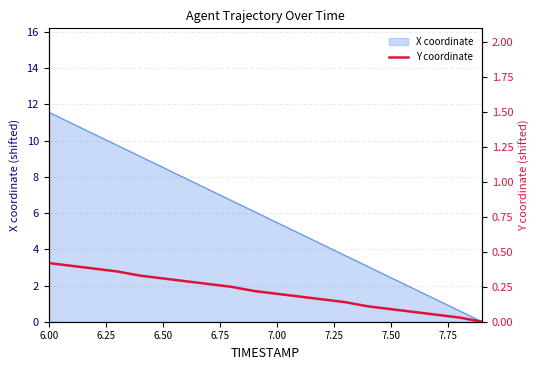

Does the chart have visible grid lines?

Yes